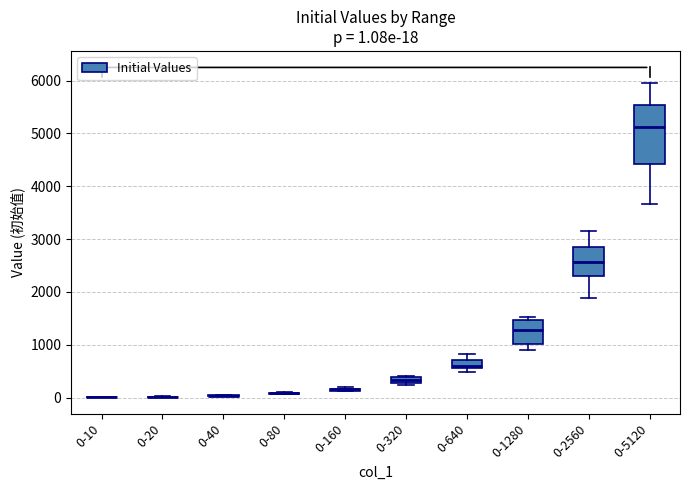

Comparing the boxes themselves (not the whiskers), which one is the tallest?

0-5120